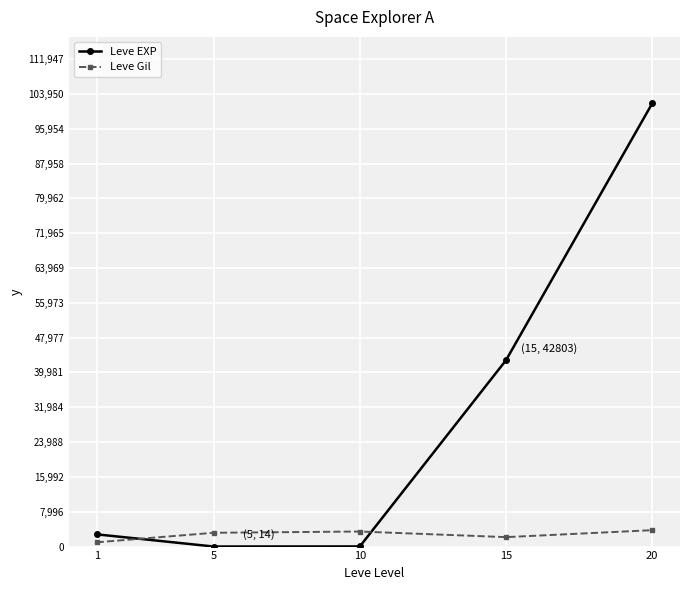

How many interior local valleys does the Leve EXP series have?

1